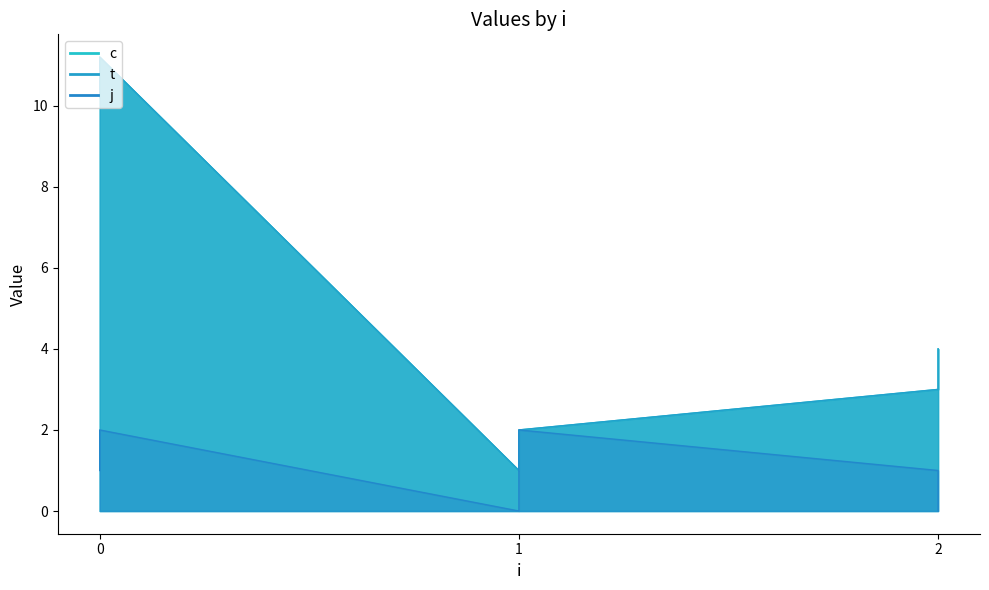

Between 0 and 0, which series saw the biggest shift?

c